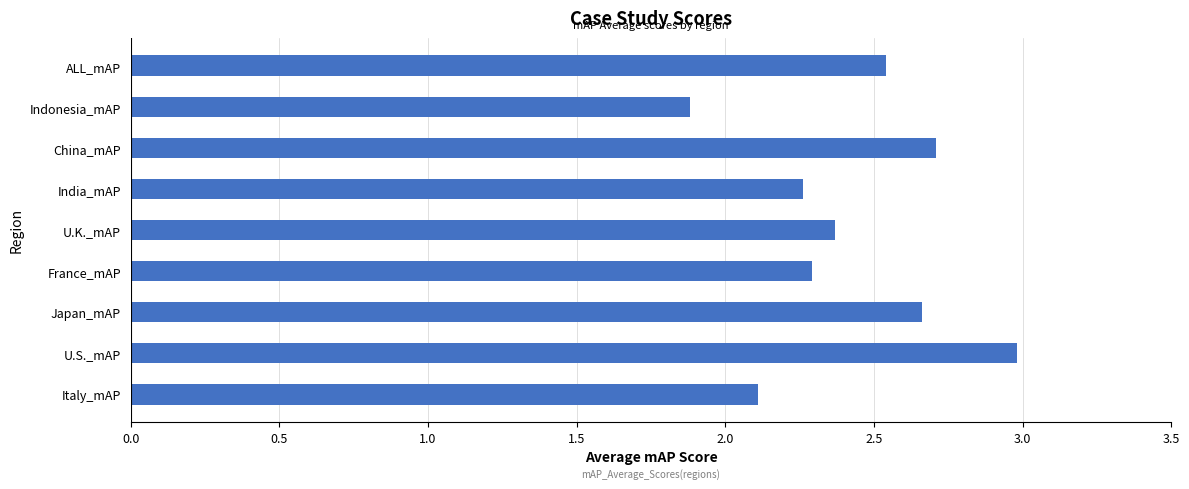

What is the average value?

2.4